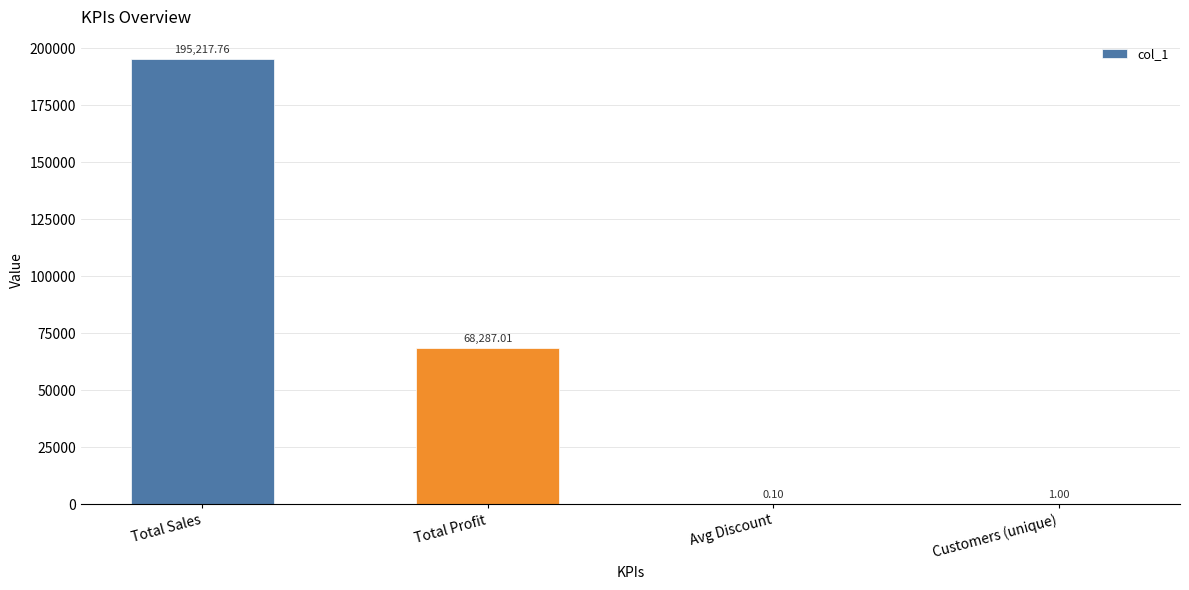

Where does the data first go above 68287?

Total Sales